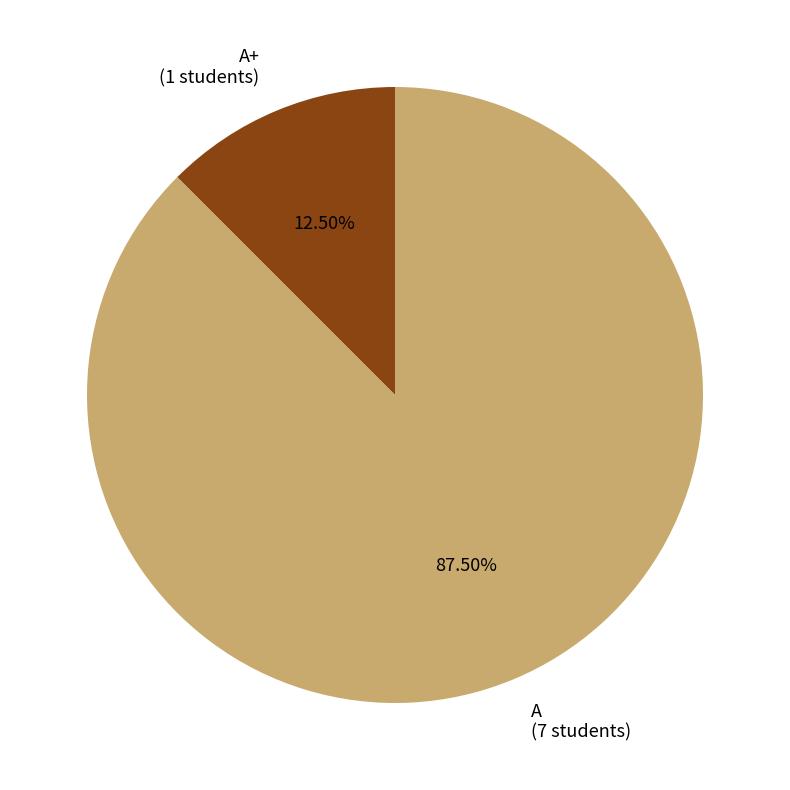

What is the ratio of the value at A (7 students) to the value at A+ (1 students)?

7.0